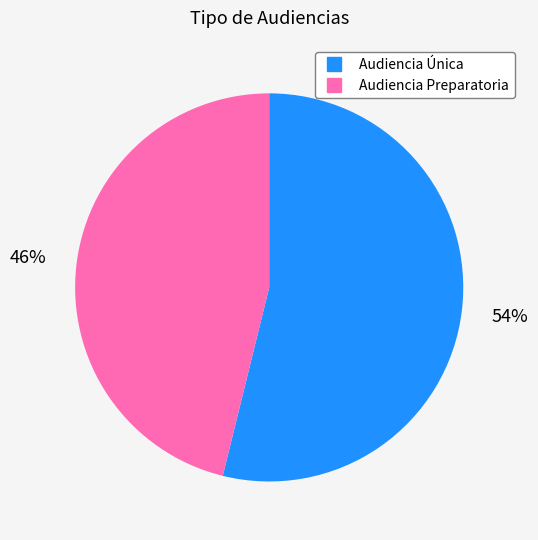

What is the ratio of the value at Audiencia Preparatoria to the value at Audiencia Única?

0.9